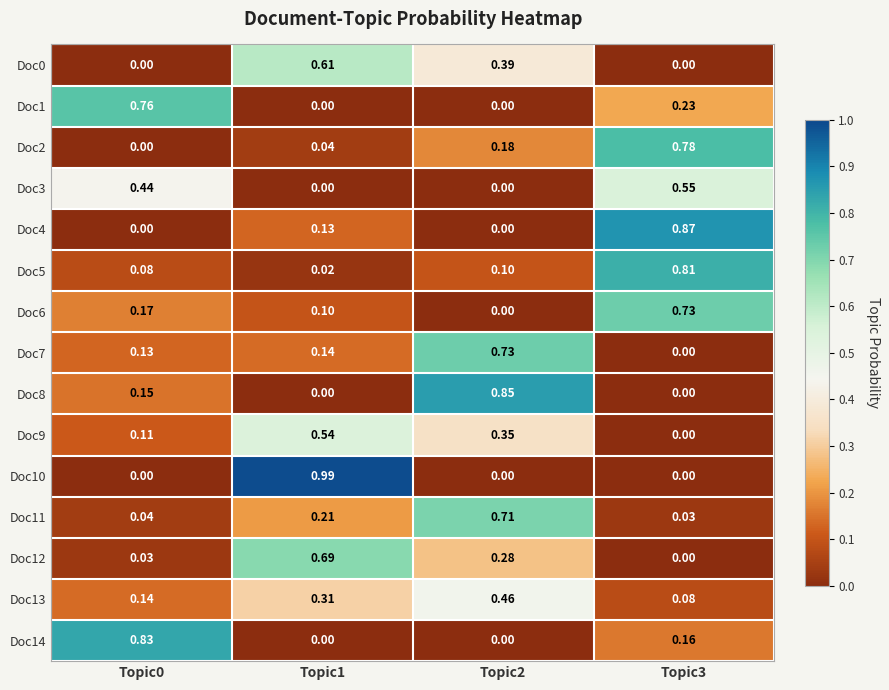

At which category is the sum across all series the highest?

Topic3